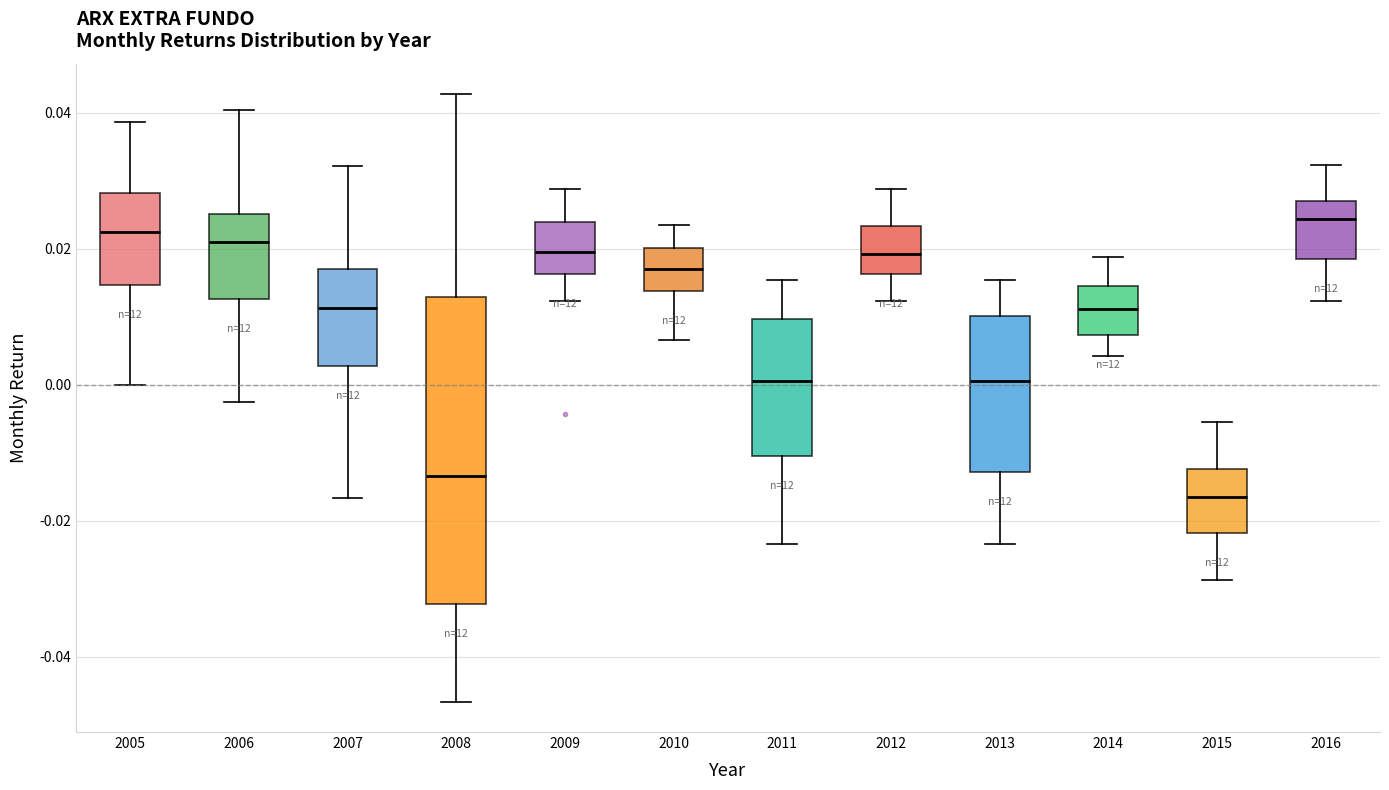

Where is the lower edge of the box at x = 2010 on the y-axis? The values are not printed on the chart, so give them approximately, as read against the axis.

0.014